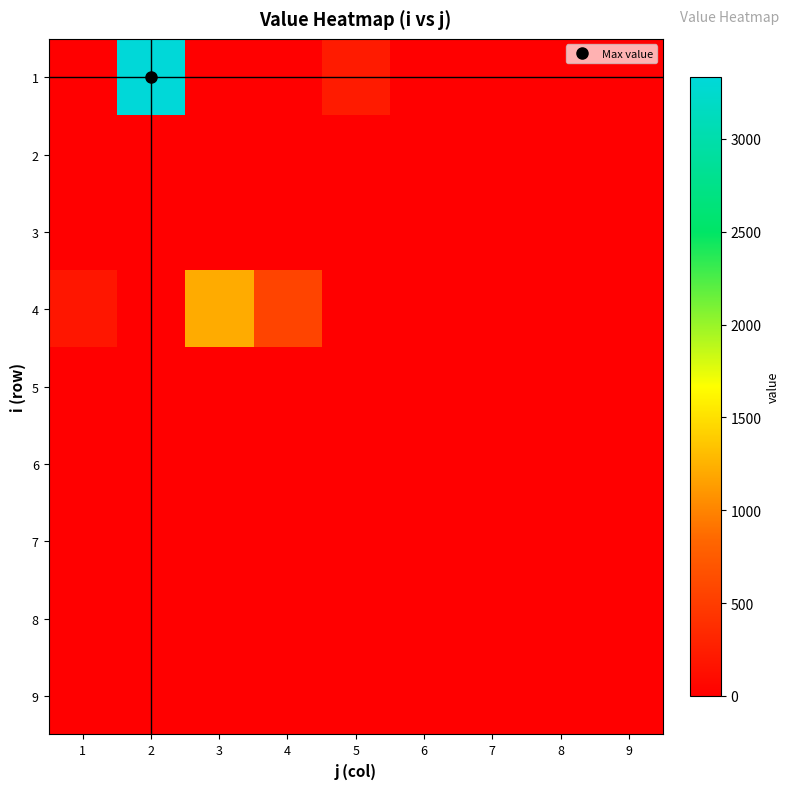

Reading right to left, transcribe all the data shown in this chart.

1: 9=0.0	8=0.0	7=0.0	6=0.0	5=230.1	4=0.0	3=0.0	2=3330.7	1=0.0
2: 9=0.0	8=0.0	7=0.0	6=0.0	5=0.0	4=0.0	3=0.0	2=0.0	1=0.0
3: 9=0.0	8=0.0	7=0.0	6=0.0	5=0.0	4=0.0	3=0.0	2=0.0	1=0.0
4: 9=0.0	8=0.0	7=0.0	6=0.0	5=0.0	4=560.4	3=1216.0	2=0.0	1=183.2
5: 9=0.0	8=0.0	7=0.0	6=0.0	5=0.0	4=0.0	3=0.0	2=0.0	1=0.0
6: 9=0.0	8=0.0	7=0.0	6=0.0	5=0.0	4=0.0	3=0.0	2=0.0	1=0.0
7: 9=0.0	8=0.0	7=0.0	6=0.0	5=0.0	4=0.0	3=0.0	2=0.0	1=0.0
8: 9=0.0	8=0.0	7=0.0	6=0.0	5=0.0	4=0.0	3=0.0	2=0.0	1=0.0
9: 9=0.0	8=0.0	7=0.0	6=0.0	5=0.0	4=0.0	3=0.0	2=0.0	1=0.0